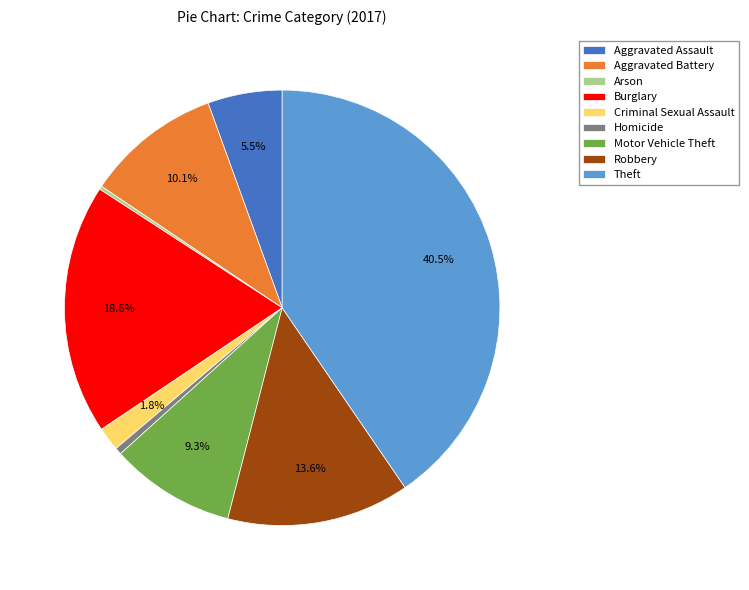

What is the ratio of the value at Theft to the value at Motor Vehicle Theft?

4.4